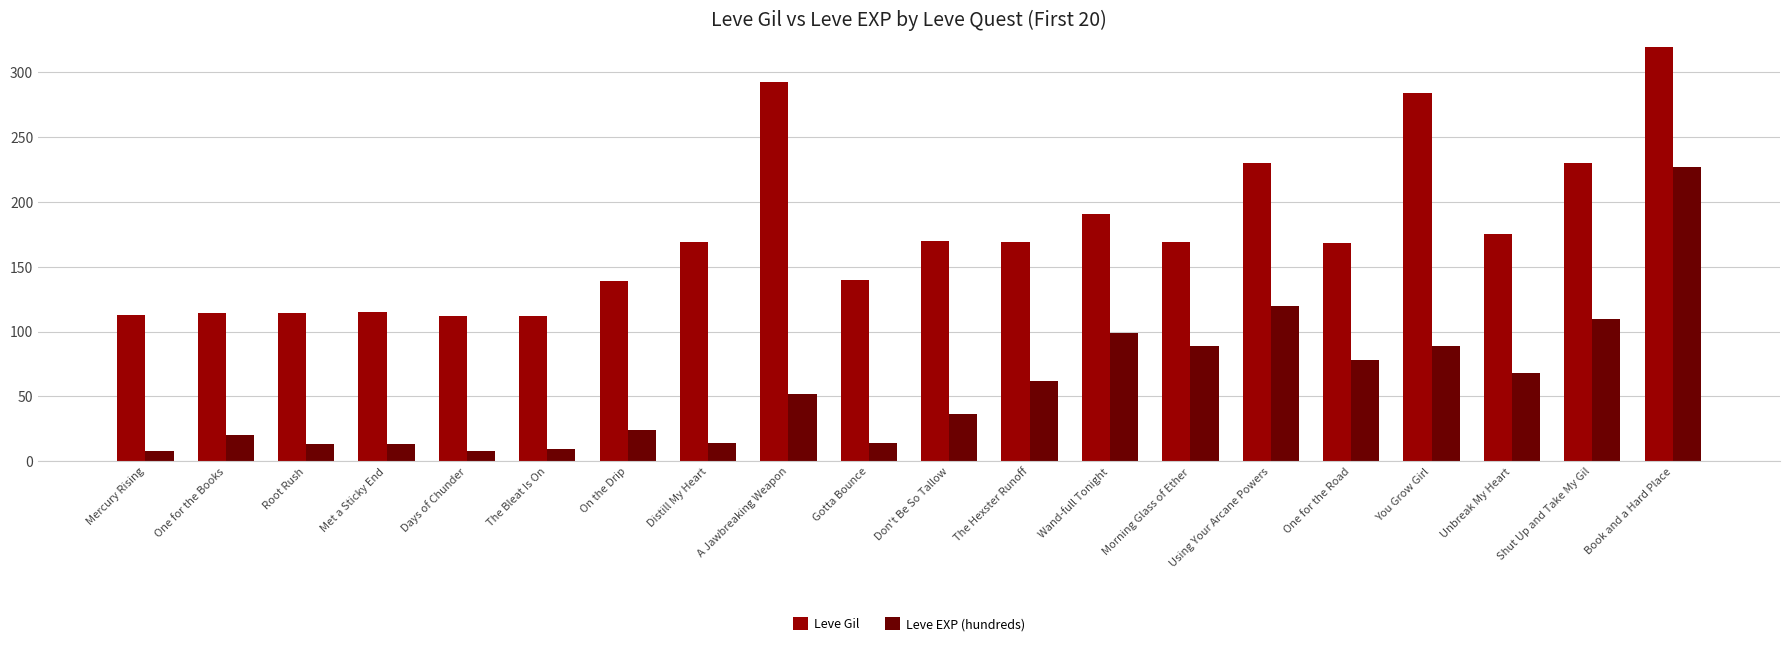

At which category does the chart reach its minimum across all series?

Mercury Rising